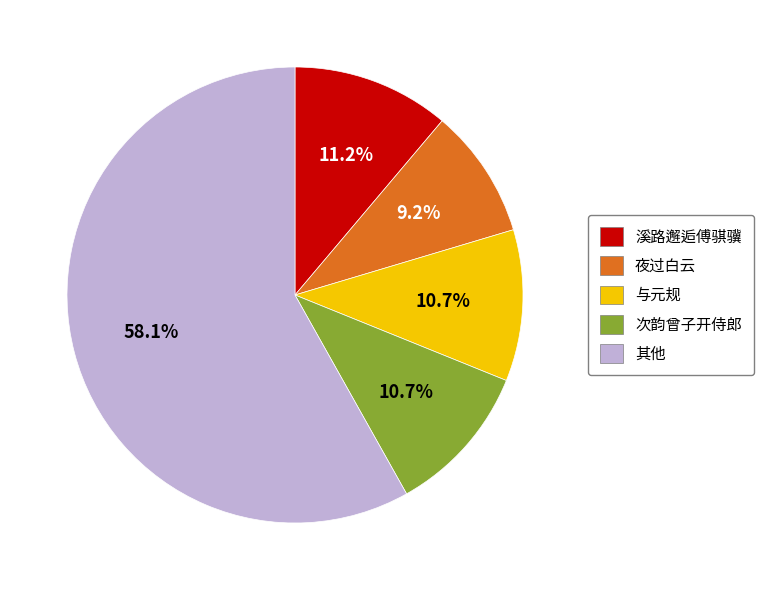

Count the number of slices in the pie.

5